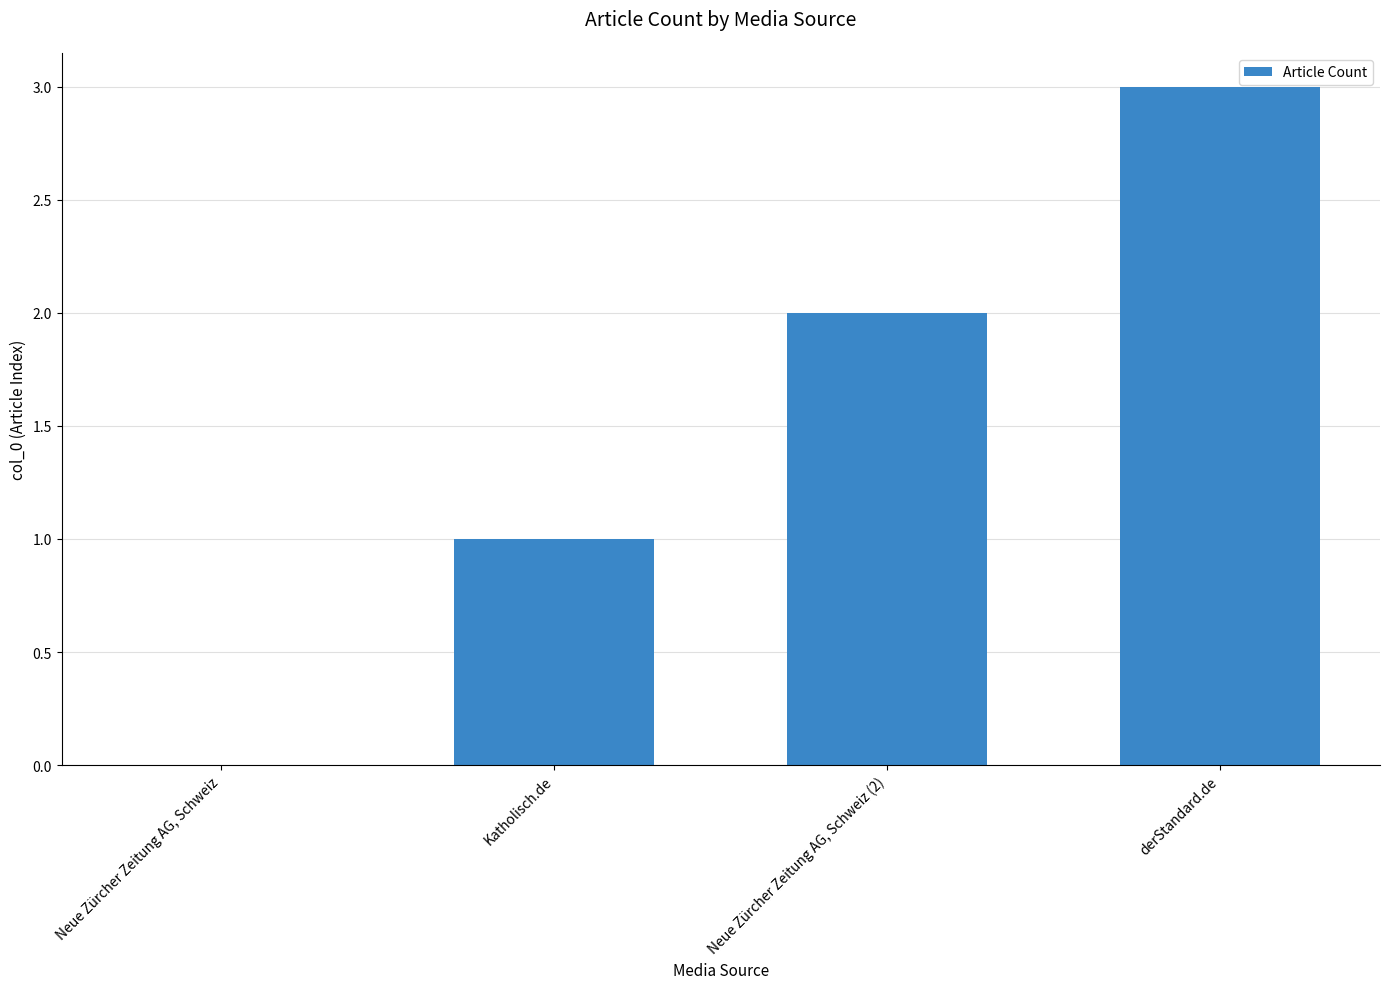

What is the change in value from Neue Zürcher Zeitung AG, Schweiz (2) to derStandard.de?

+1